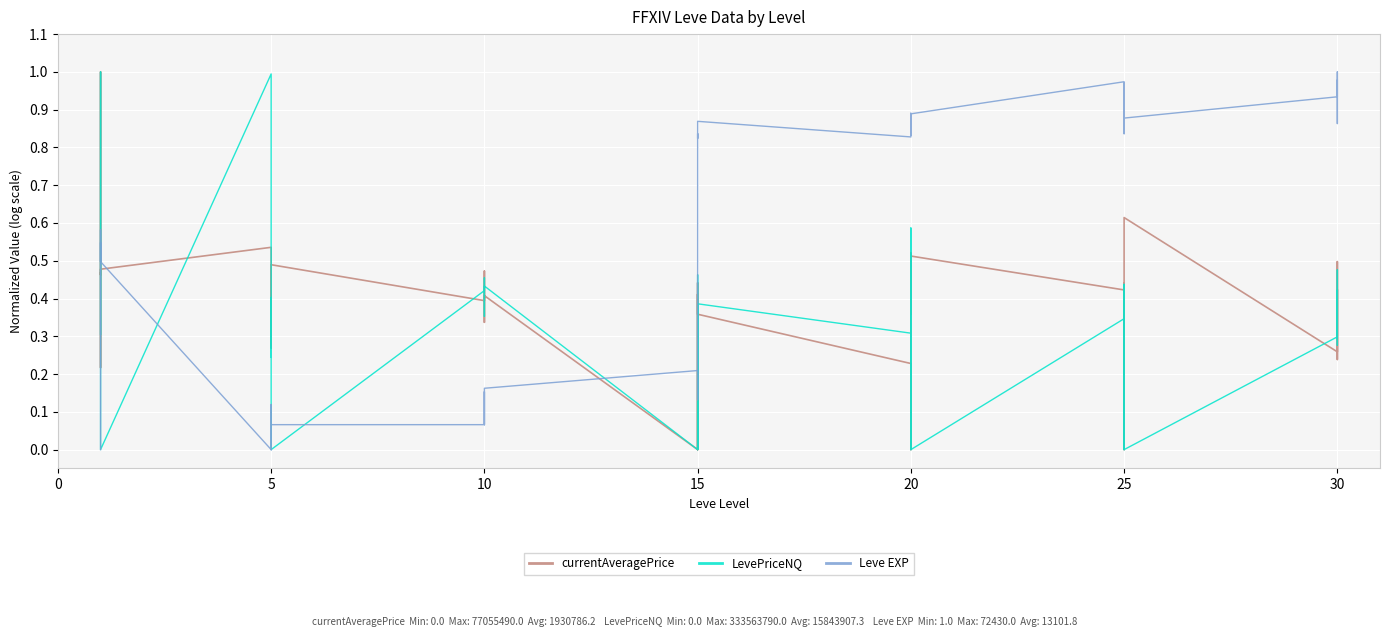

Where is the first local maximum for currentAveragePrice?

5